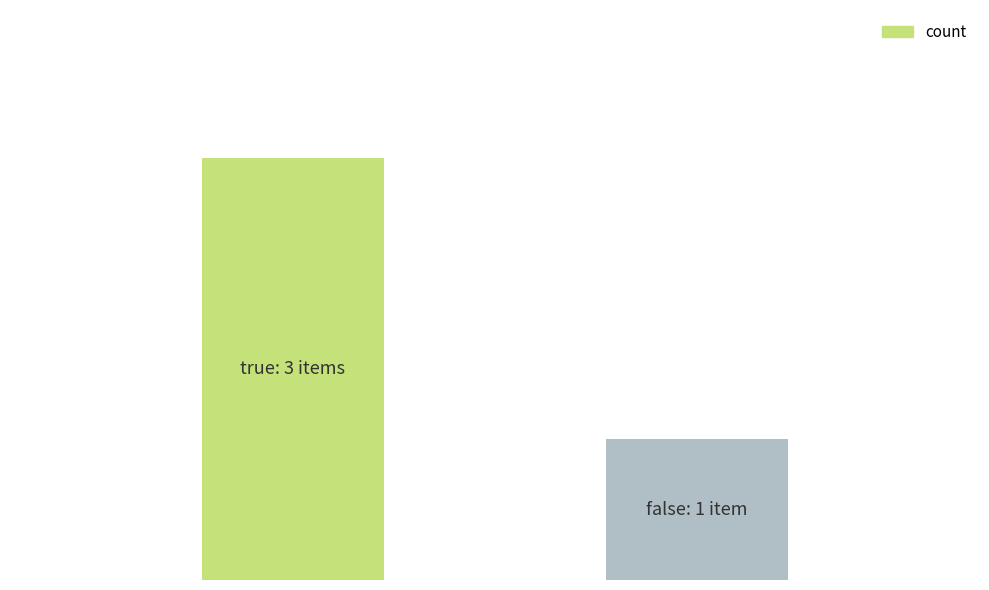

How many values are between 1 and 3?

2